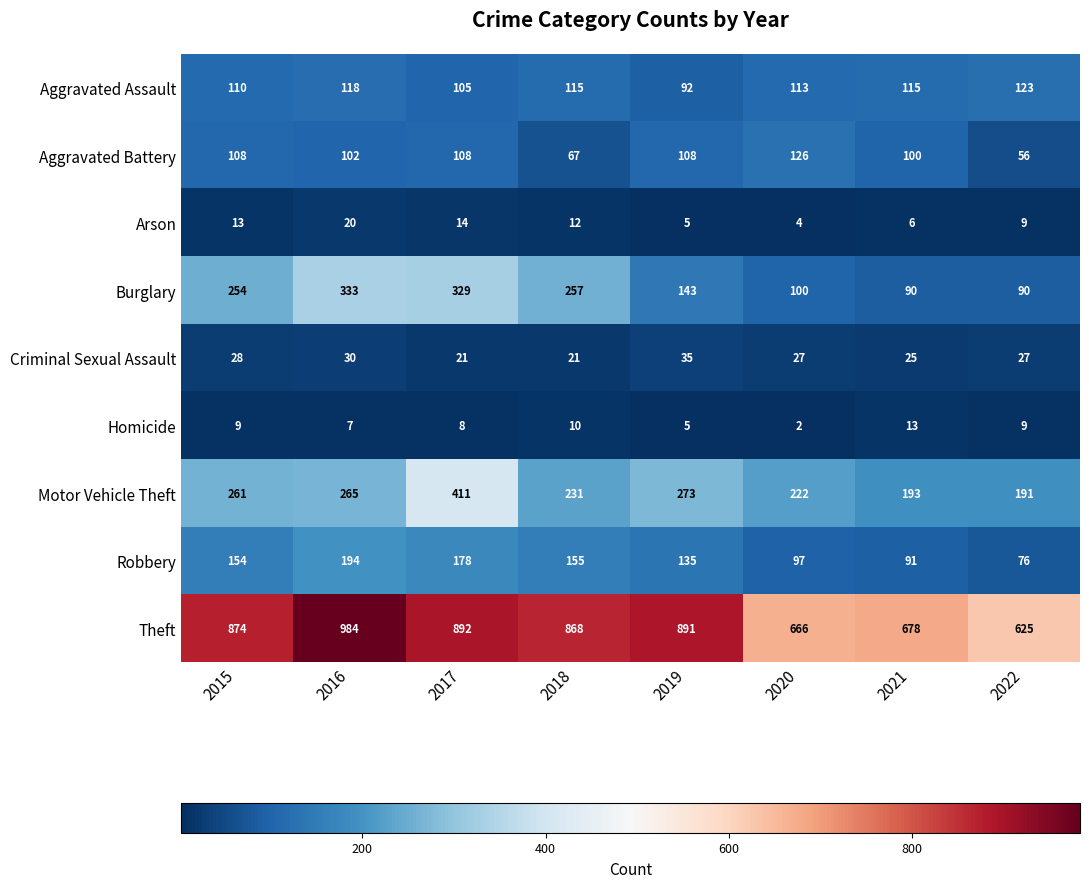

Read the Criminal Sexual Assault value at 2022, to the nearest 10.

30